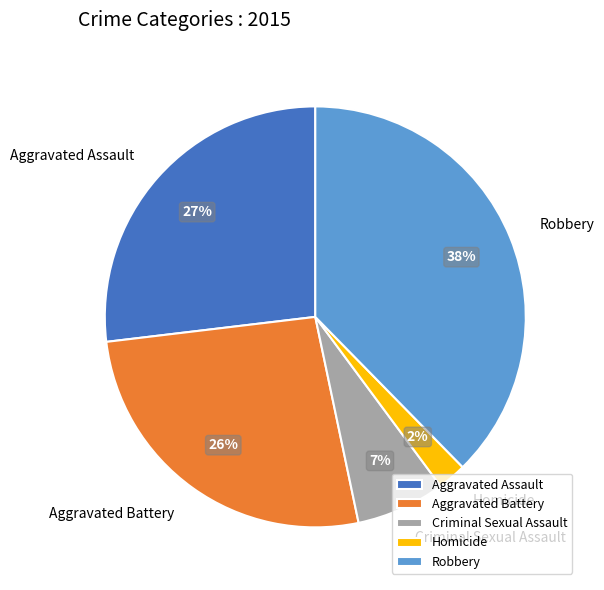

Which slice is the smallest?

Homicide